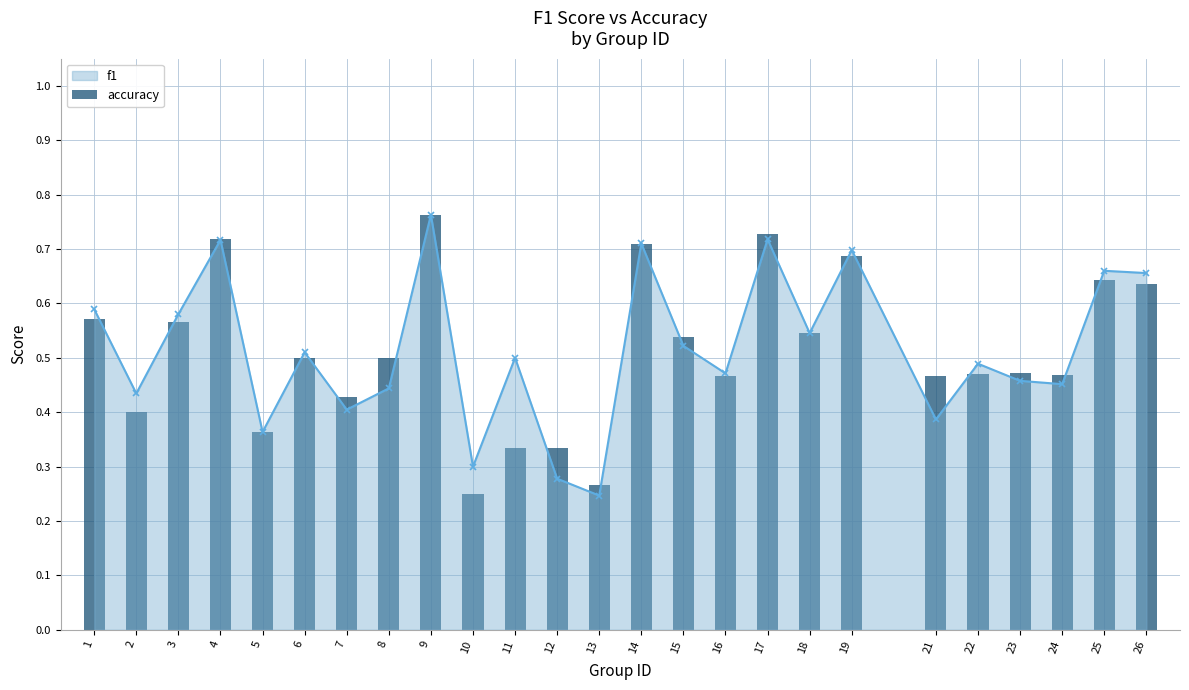

How many categories are shown in the chart?

25